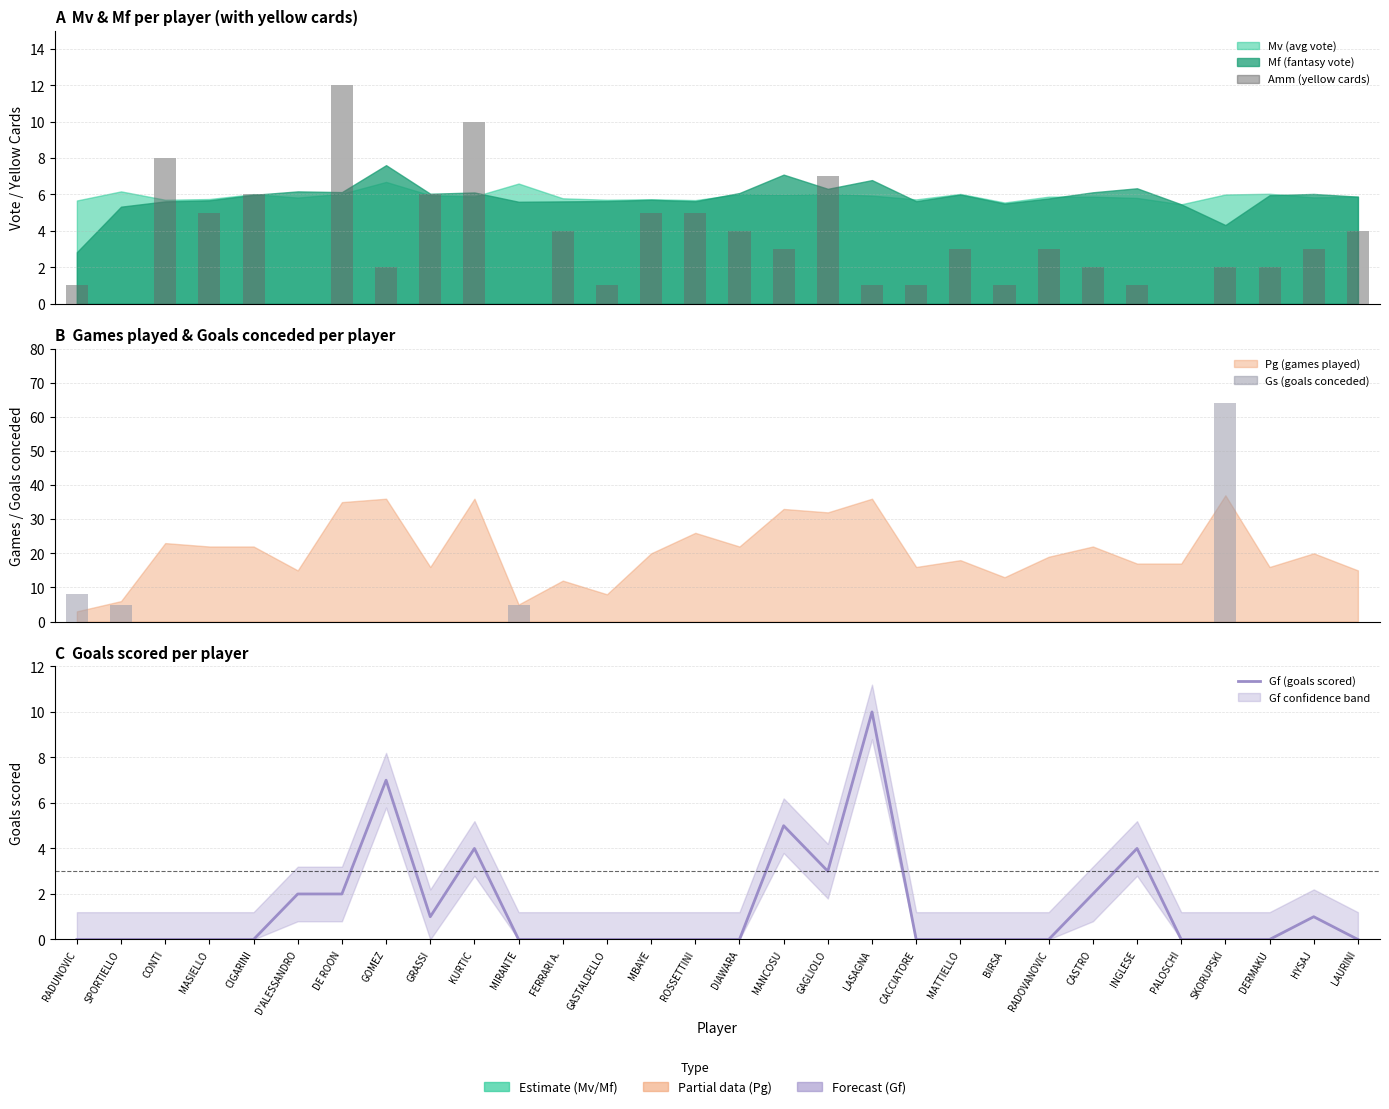

At which label does Amm (yellow cards) reach its minimum?

SPORTIELLO